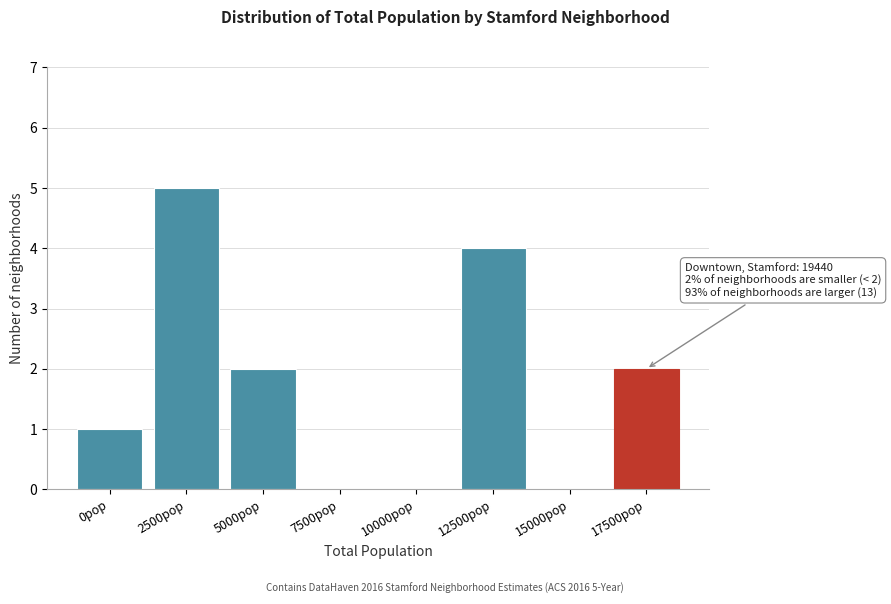

Reading left to right, what are all the values shown in this chart?

0pop=1	2500pop=5	5000pop=2	7500pop=0	10000pop=0	12500pop=4	15000pop=0	17500pop=2